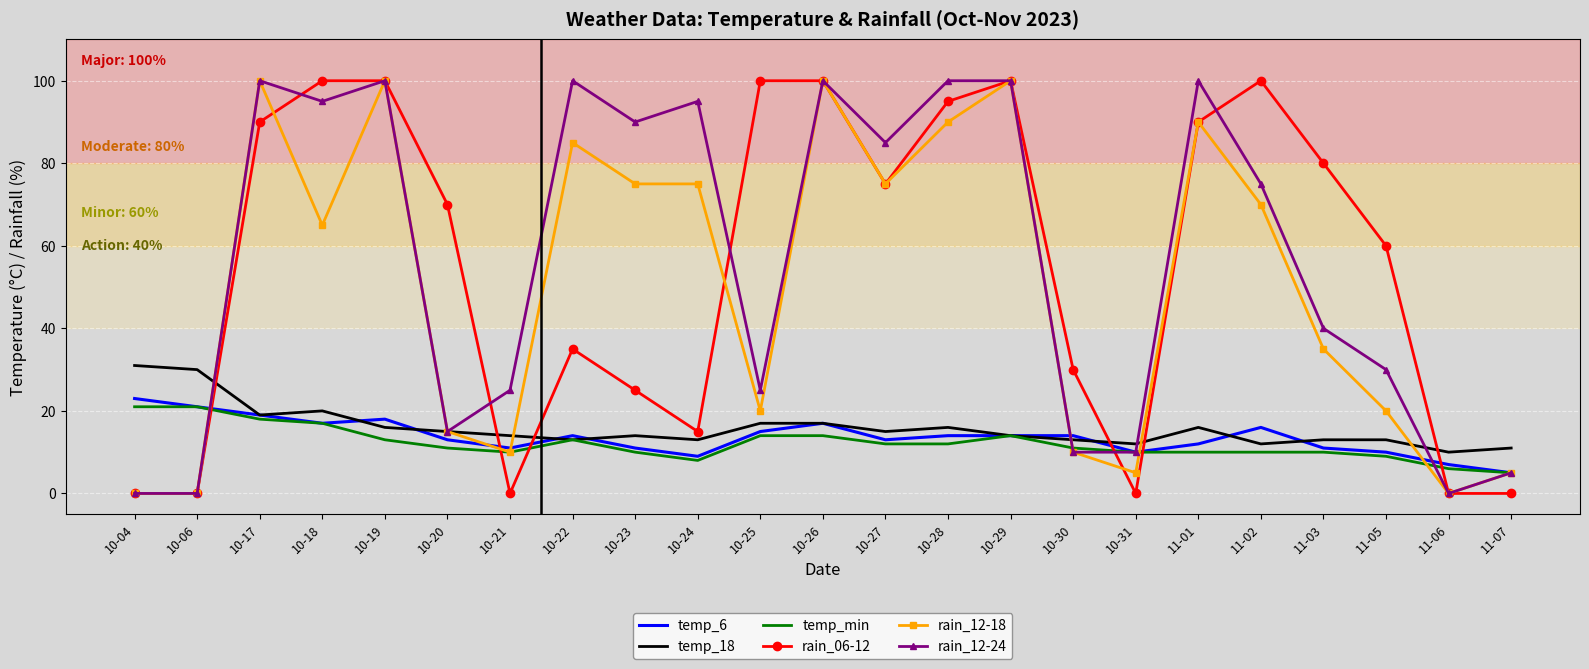

What is the difference between the second highest and second lowest values in the rain_12-24 series?

100